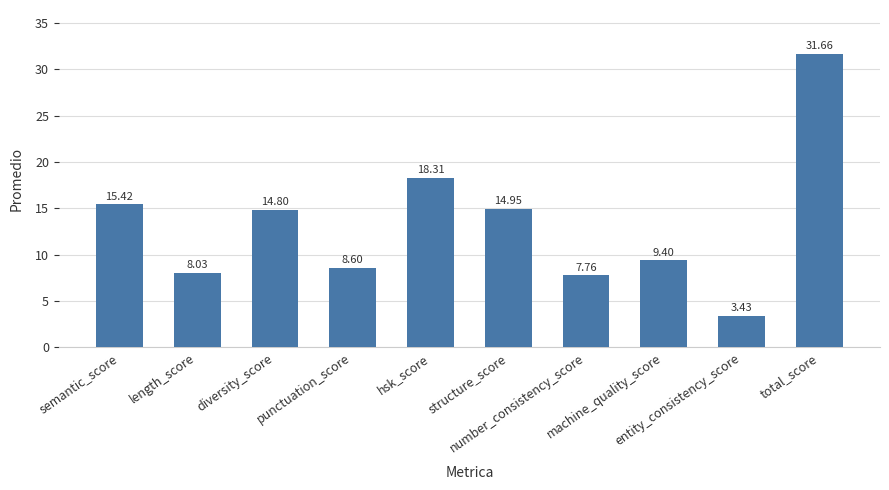

What value does the data have at structure_score?

14.9